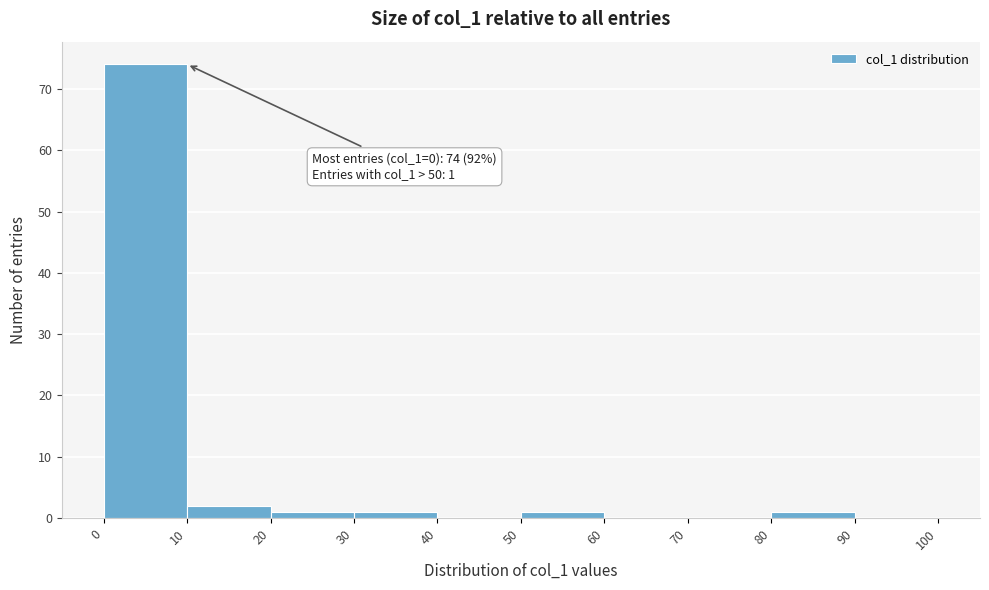

Over which range of the x-axis is the bar tallest?

0 to 10